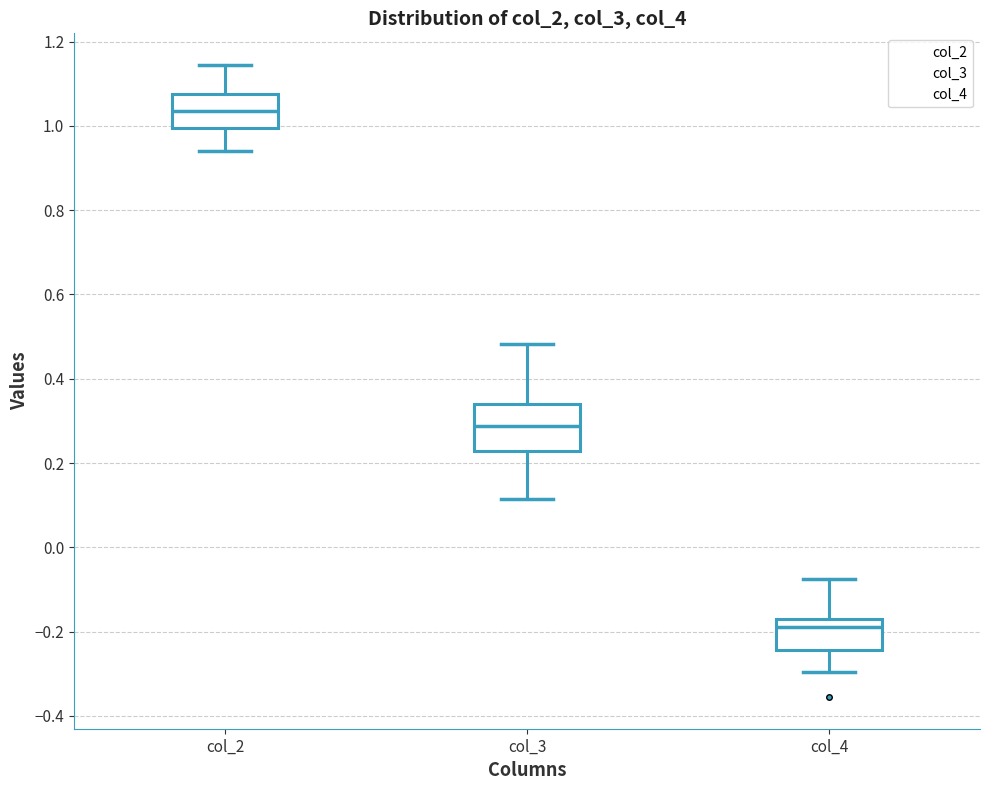

Which box's median line is the highest?

col_2